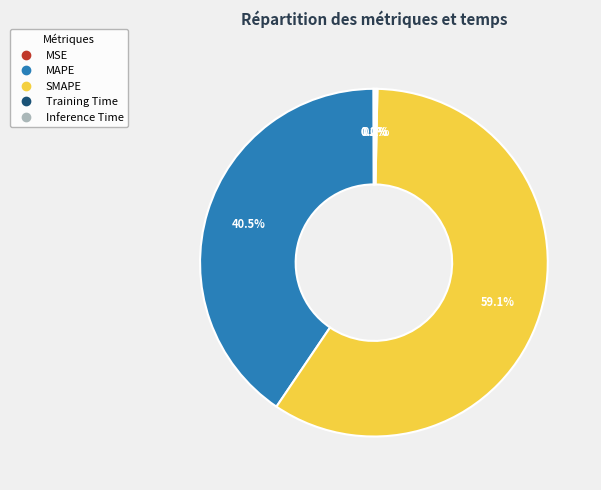

To the nearest percent, what percentage of the pie is SMAPE?

59%